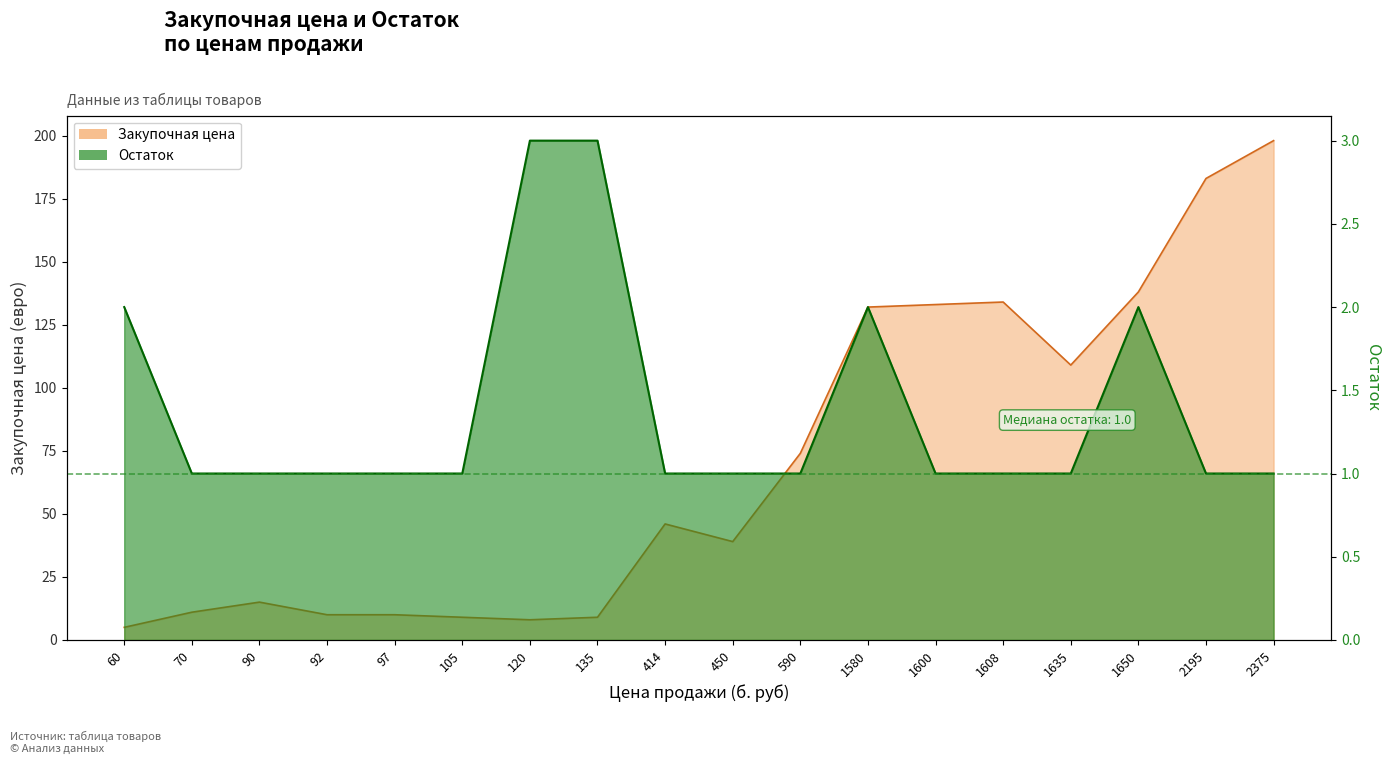

What is the difference between the Остаток values at 1650 and 70?

1